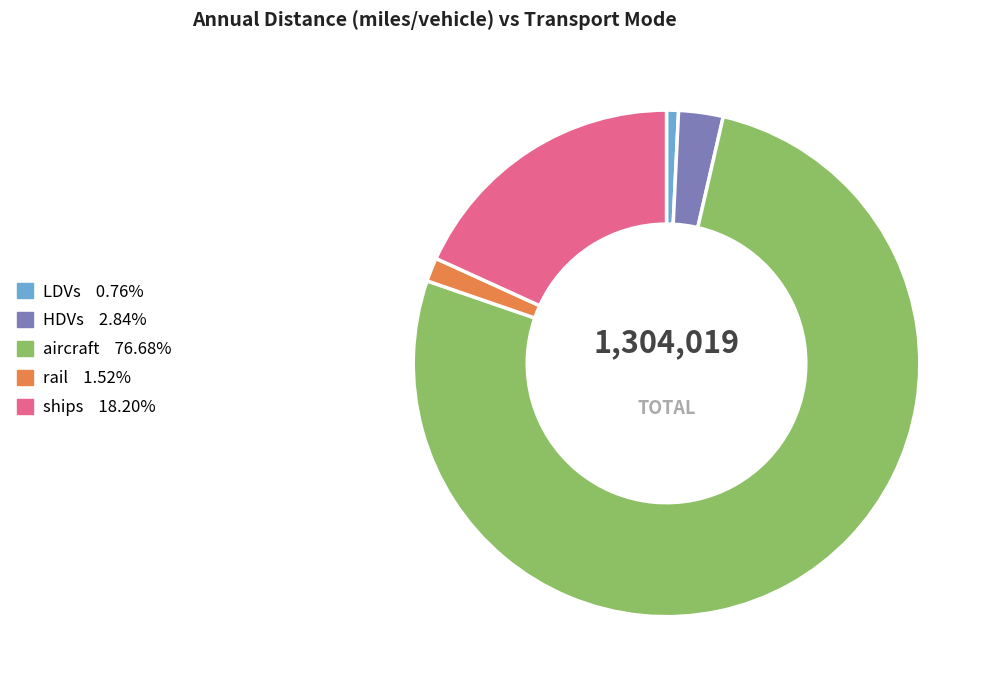

Rank the categories by value from lowest to highest.

LDVs, rail, HDVs, ships, aircraft